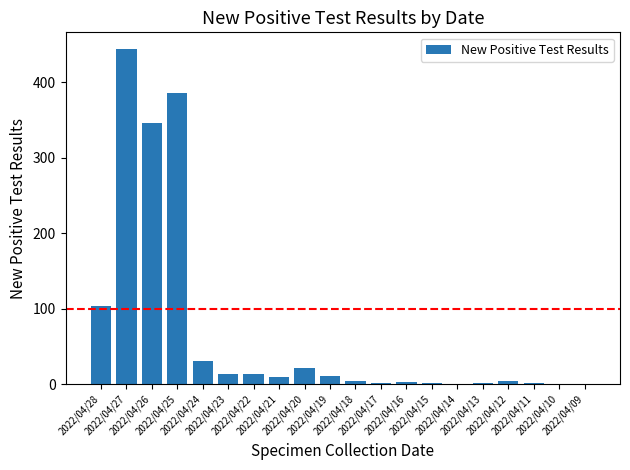

The chart shows a value of 13 at 2022/04/24. True or false?

False